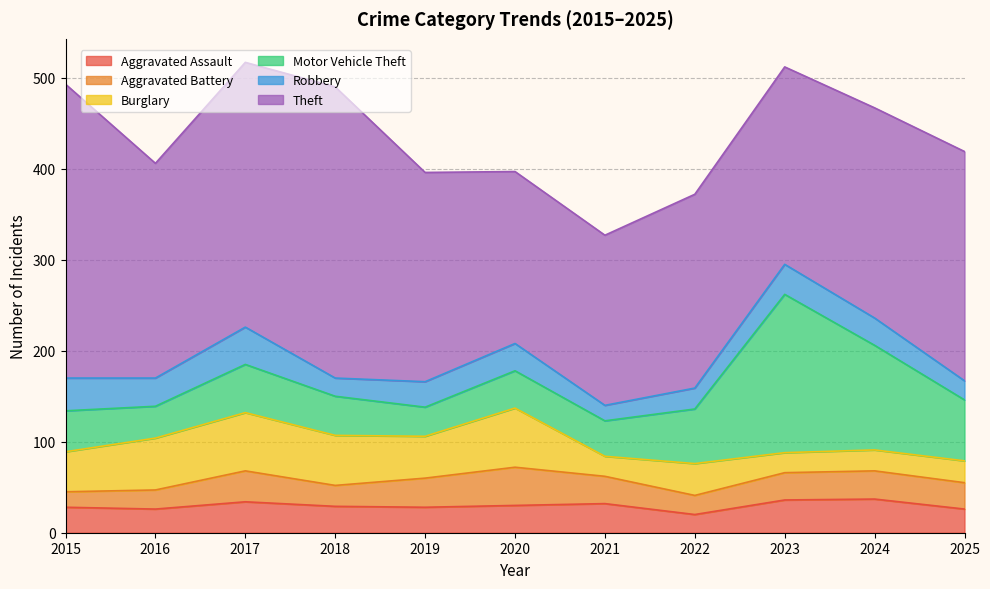

Is it true that Burglary equals 57 at 2016?

True